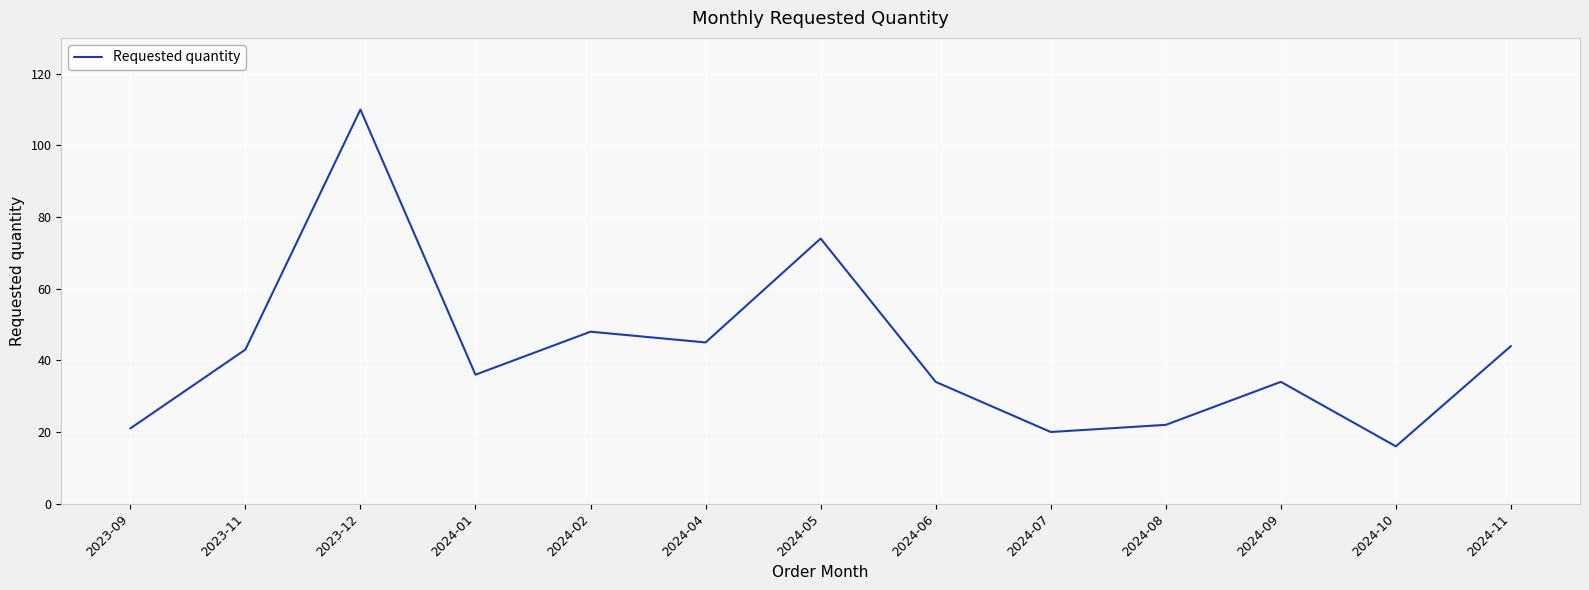

What is the difference between the maximum and minimum values?

94